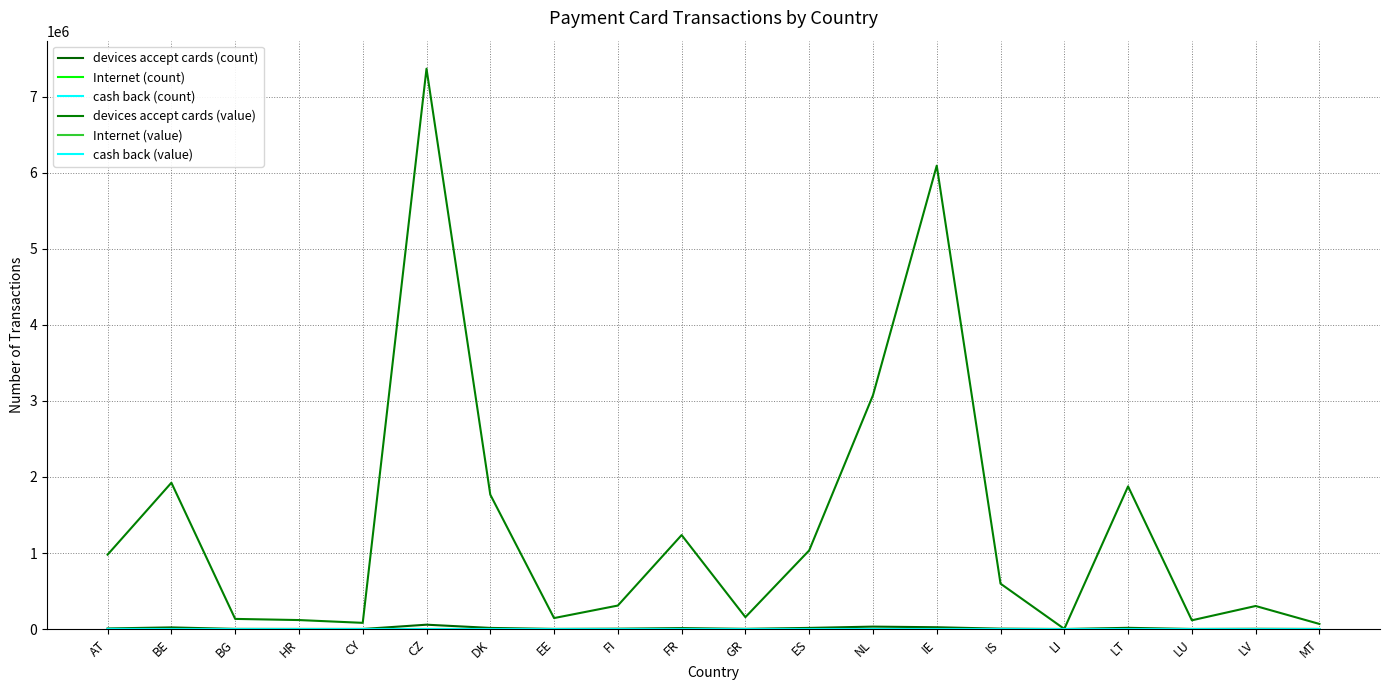

How many lines are shown in the chart?

6